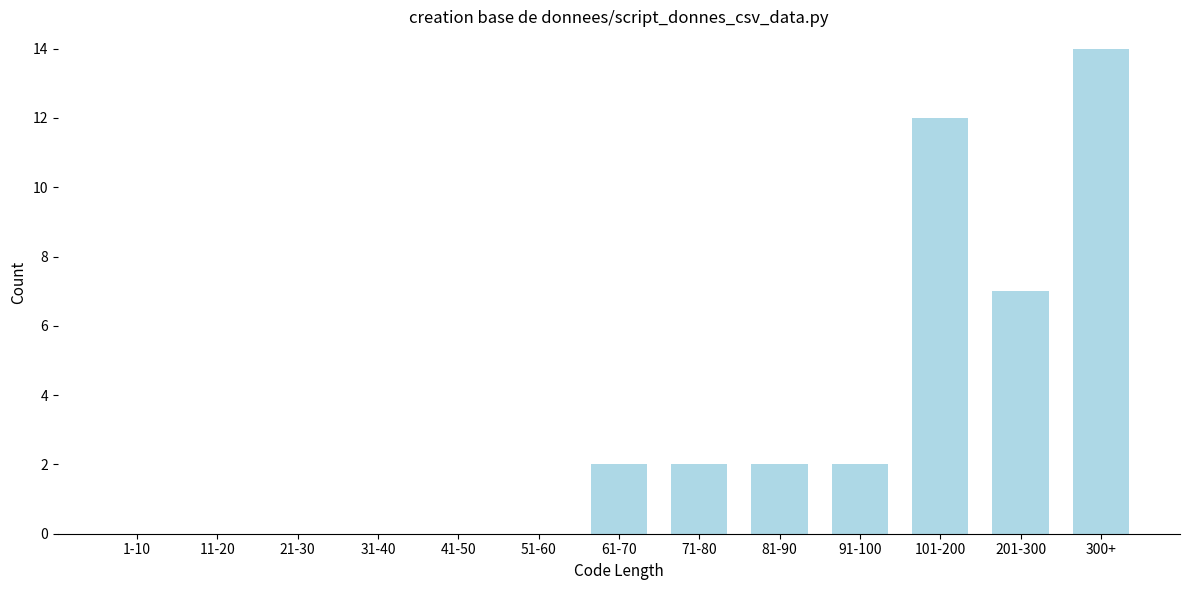

Reading left to right, transcribe all the data shown in this chart.

1-10=0	11-20=0	21-30=0	31-40=0	41-50=0	51-60=0	61-70=2	71-80=2	81-90=2	91-100=2	101-200=12	201-300=7	300+=14